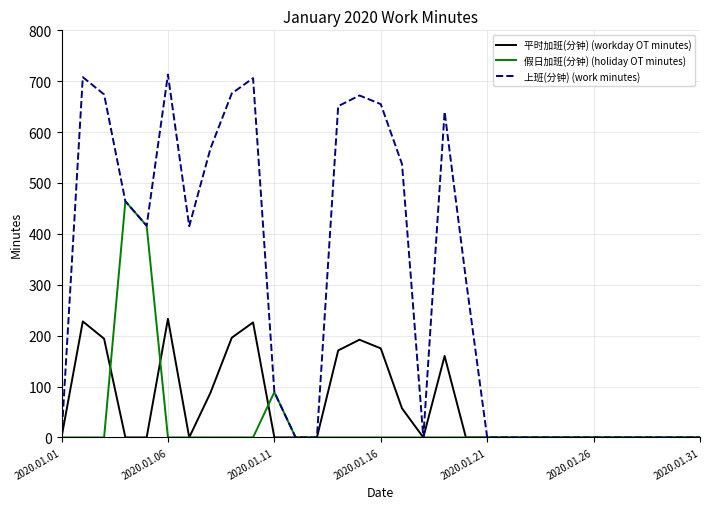

What is the maximum value for 假日加班(分钟) (holiday OT minutes)?

464